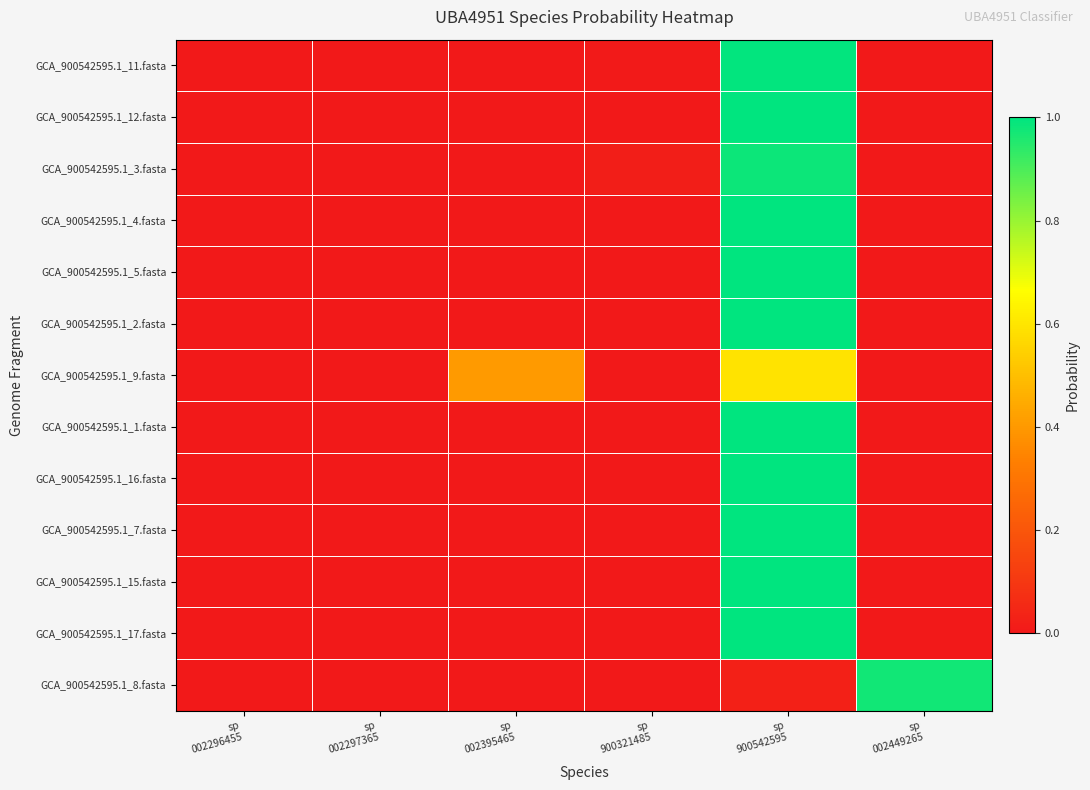

Reading left to right, extract all data points from this chart.

GCA_900542595.1_11.fasta: sp
002296455=0.0	sp
002297365=0.0	sp
002395465=0.0	sp
900321485=0.0	sp
900542595=1.0	sp
002449265=0.0
GCA_900542595.1_12.fasta: sp
002296455=0.0	sp
002297365=0.0	sp
002395465=0.0	sp
900321485=0.0	sp
900542595=1.0	sp
002449265=0.0
GCA_900542595.1_3.fasta: sp
002296455=0.0	sp
002297365=0.0	sp
002395465=0.0	sp
900321485=0.0	sp
900542595=1.0	sp
002449265=0.0
GCA_900542595.1_4.fasta: sp
002296455=0.0	sp
002297365=0.0	sp
002395465=0.0	sp
900321485=0.0	sp
900542595=1.0	sp
002449265=0.0
GCA_900542595.1_5.fasta: sp
002296455=0.0	sp
002297365=0.0	sp
002395465=0.0	sp
900321485=0.0	sp
900542595=1.0	sp
002449265=0.0
GCA_900542595.1_2.fasta: sp
002296455=0.0	sp
002297365=0.0	sp
002395465=0.0	sp
900321485=0.0	sp
900542595=1.0	sp
002449265=0.0
GCA_900542595.1_9.fasta: sp
002296455=0.0	sp
002297365=0.0	sp
002395465=0.4	sp
900321485=0.0	sp
900542595=0.6	sp
002449265=0.0
GCA_900542595.1_1.fasta: sp
002296455=0.0	sp
002297365=0.0	sp
002395465=0.0	sp
900321485=0.0	sp
900542595=1.0	sp
002449265=0.0
GCA_900542595.1_16.fasta: sp
002296455=0.0	sp
002297365=0.0	sp
002395465=0.0	sp
900321485=0.0	sp
900542595=1.0	sp
002449265=0.0
GCA_900542595.1_7.fasta: sp
002296455=0.0	sp
002297365=0.0	sp
002395465=0.0	sp
900321485=0.0	sp
900542595=1.0	sp
002449265=0.0
GCA_900542595.1_15.fasta: sp
002296455=0.0	sp
002297365=0.0	sp
002395465=0.0	sp
900321485=0.0	sp
900542595=1.0	sp
002449265=0.0
GCA_900542595.1_17.fasta: sp
002296455=0.0	sp
002297365=0.0	sp
002395465=0.0	sp
900321485=0.0	sp
900542595=1.0	sp
002449265=0.0
GCA_900542595.1_8.fasta: sp
002296455=0.0	sp
002297365=0.0	sp
002395465=0.0	sp
900321485=0.0	sp
900542595=0.0	sp
002449265=1.0